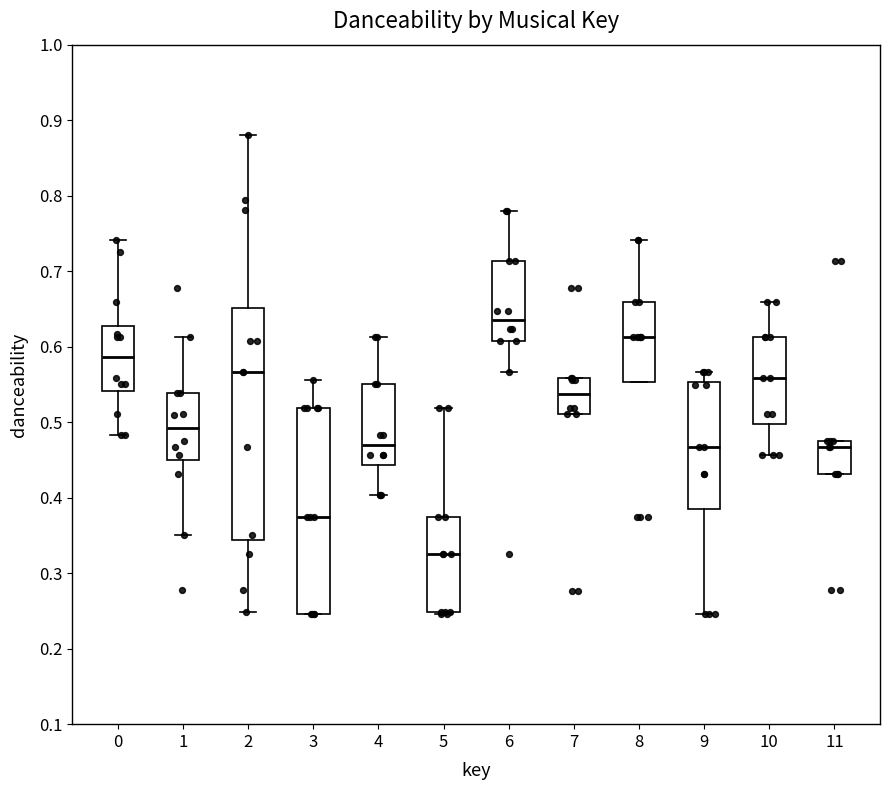

Where is the upper edge of the box at x = 2 on the y-axis? The values are not printed on the chart, so give them approximately, as read against the axis.

0.65